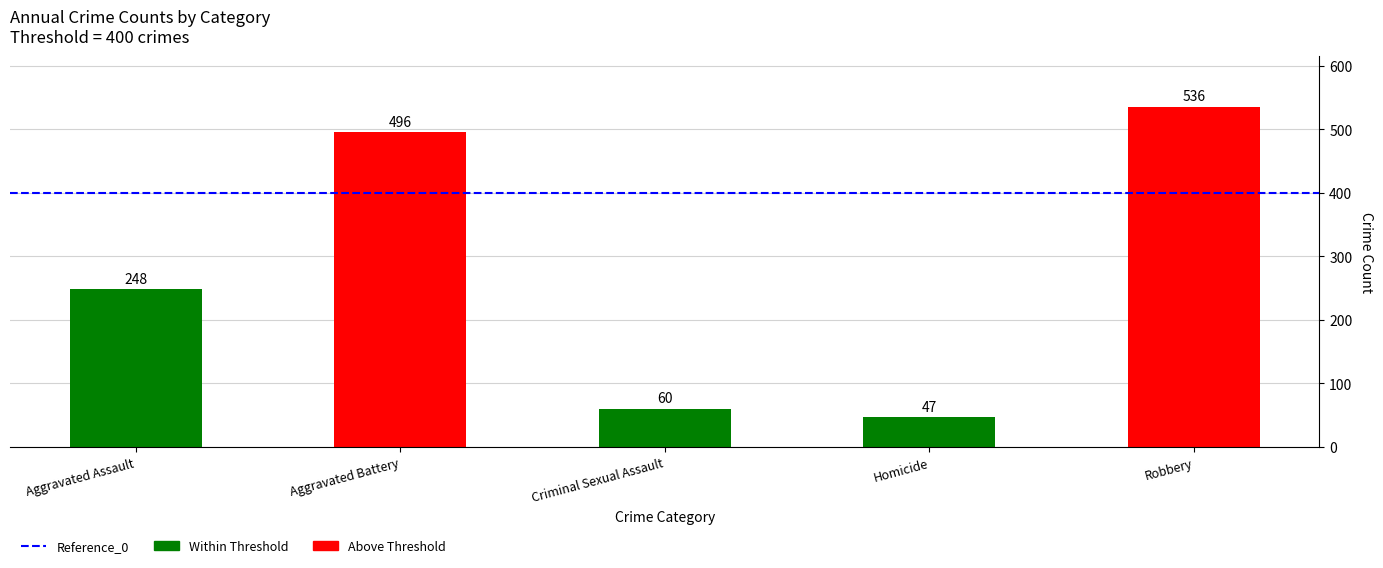

Read the value at Aggravated Battery, to the nearest 10.

500